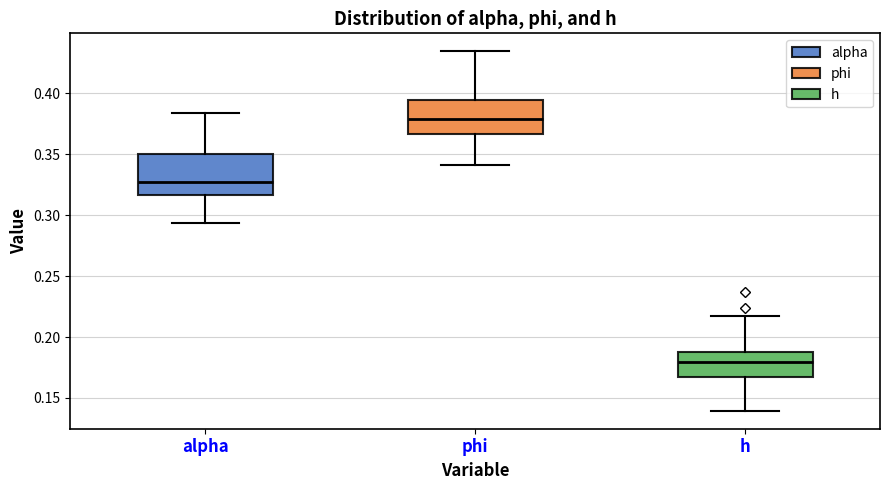

Reading left to right, read every box against the y-axis: the position of its median line, the range the box covers, and the ends of its whiskers. The values are not printed on the chart, so give them approximately, as read against the axis.

alpha: median 0.325, box 0.315 to 0.350, whiskers 0.295 to 0.385
phi: median 0.380, box 0.365 to 0.395, whiskers 0.340 to 0.435
h: median 0.180, box 0.165 to 0.190, whiskers 0.140 to 0.215